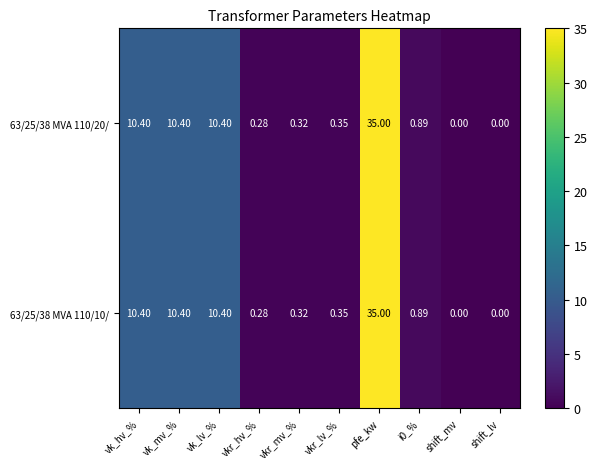

Which label corresponds to the largest value in the chart?

pfe_kw